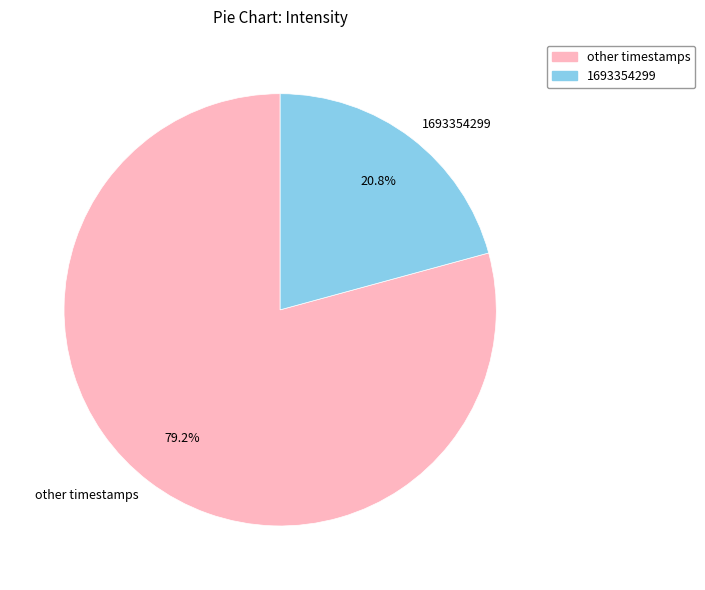

Approximately how many times larger is the value at 1693354299 compared to other timestamps?

0.3